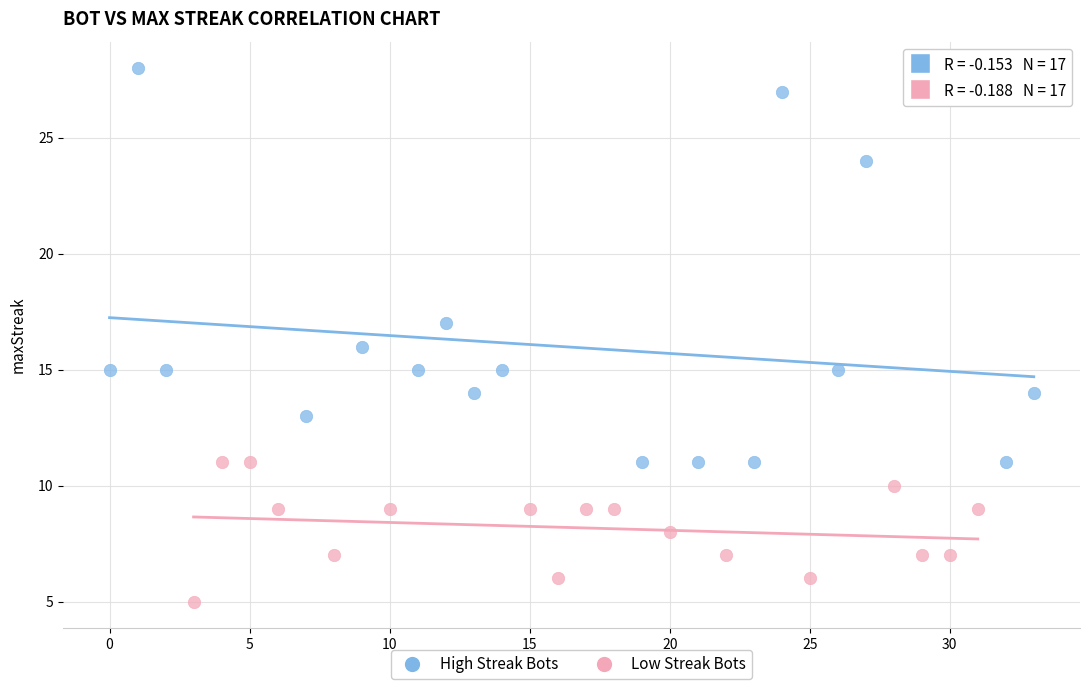

Which series has the widest spread of Y values?

High Streak Bots